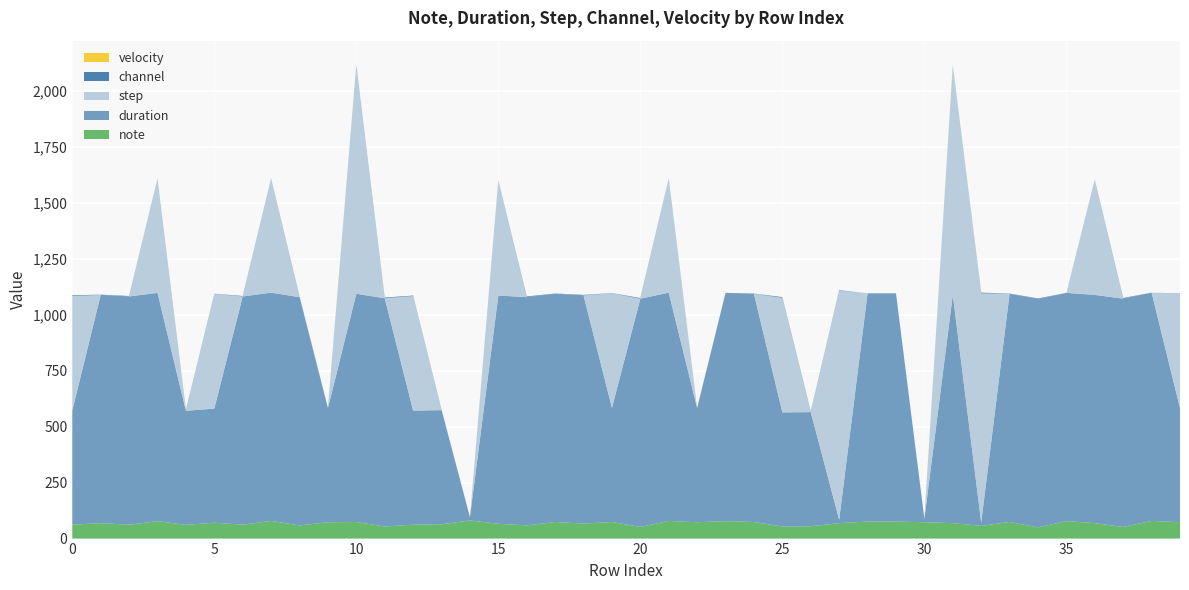

Reading left to right, transcribe all the data shown in this chart.

note: 0=62	1=69	2=62	3=78	4=61	5=71	6=62	7=79	8=59	9=73	10=74	11=54	12=62	13=64	14=81	15=66	16=59	17=74	18=67	19=74	20=52	21=79	22=73	23=78	24=74	25=54	26=55	27=69	28=76	29=76	30=73	31=69	32=57	33=74	34=50	35=78	36=69	37=52	38=79	39=73
duration: 0=510	1=1020	2=1020	3=1020	4=510	5=510	6=1020	7=1020	8=1020	9=510	10=1020	11=1020	12=510	13=510	14=15	15=1020	16=1020	17=1020	18=1020	19=510	20=1020	21=1020	22=510	23=1020	24=1020	25=510	26=510	27=15	28=1020	29=1020	30=15	31=1020	32=15	33=1020	34=1020	35=1020	36=1020	37=1020	38=1020	39=510
step: 0=512	1=0	2=0	3=512	4=0	5=512	6=0	7=512	8=0	9=0	10=1024	11=0	12=512	13=0	14=0	15=512	16=0	17=0	18=0	19=512	20=0	21=512	22=0	23=0	24=0	25=512	26=0	27=1024	28=0	29=0	30=0	31=1024	32=1024	33=0	34=0	35=0	36=512	37=0	38=0	39=512
channel: 0=3	1=1	2=2	3=0	4=3	5=1	6=2	7=0	8=3	9=1	10=1	11=3	12=2	13=2	14=0	15=2	16=3	17=1	18=2	19=1	20=3	21=0	22=1	23=0	24=1	25=3	26=3	27=2	28=0	29=0	30=1	31=2	32=3	33=1	34=3	35=0	36=2	37=3	38=0	39=1
velocity: 0=0	1=0	2=0	3=0	4=0	5=0	6=0	7=0	8=0	9=0	10=0	11=0	12=0	13=0	14=0	15=0	16=0	17=0	18=0	19=0	20=0	21=0	22=0	23=0	24=0	25=0	26=0	27=0	28=0	29=0	30=0	31=0	32=0	33=0	34=0	35=0	36=0	37=0	38=0	39=0